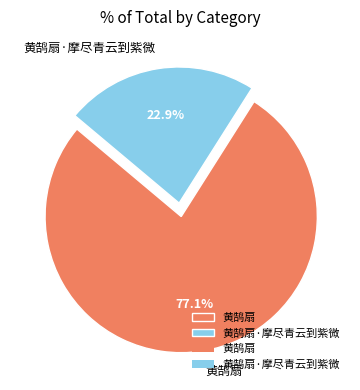

Rank the categories by value from highest to lowest.

黄鹄扇, 黄鹄扇·摩尽青云到紫微